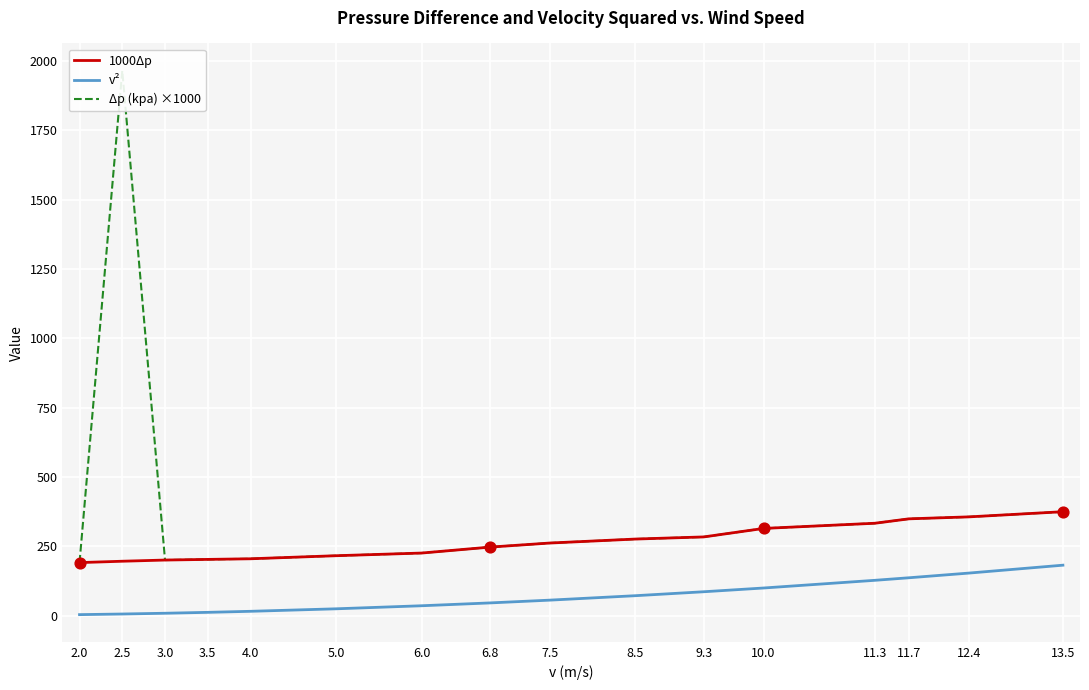

Is the value of 1000Δp at 3.5 greater than the value of Δp (kpa) ×1000 at 3.0?

Yes